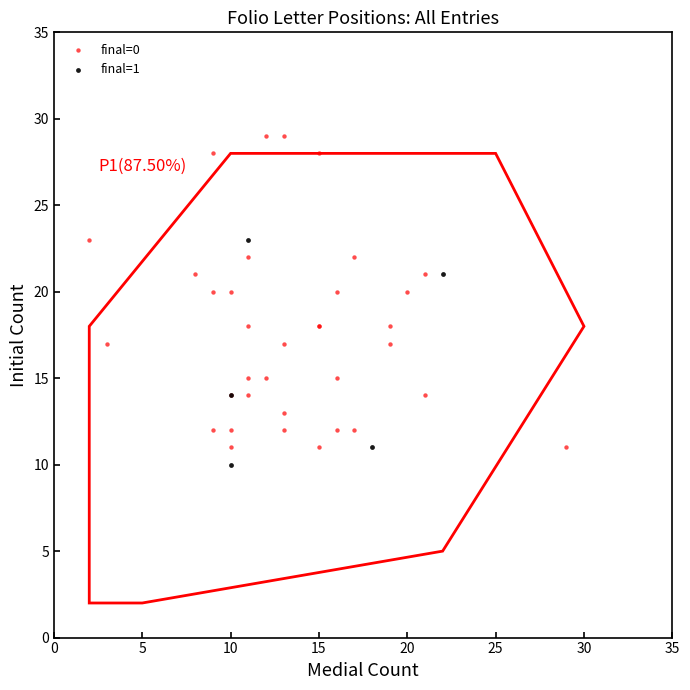

Which series contains the highest Y value?

final=0